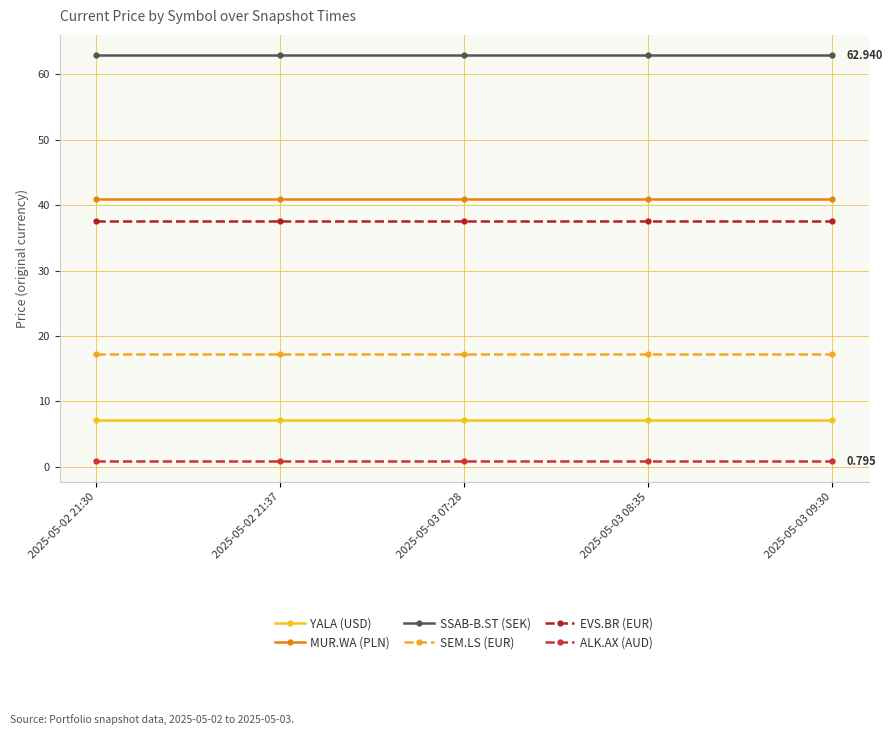

What position from the left is 2025-05-03 08:35?

4